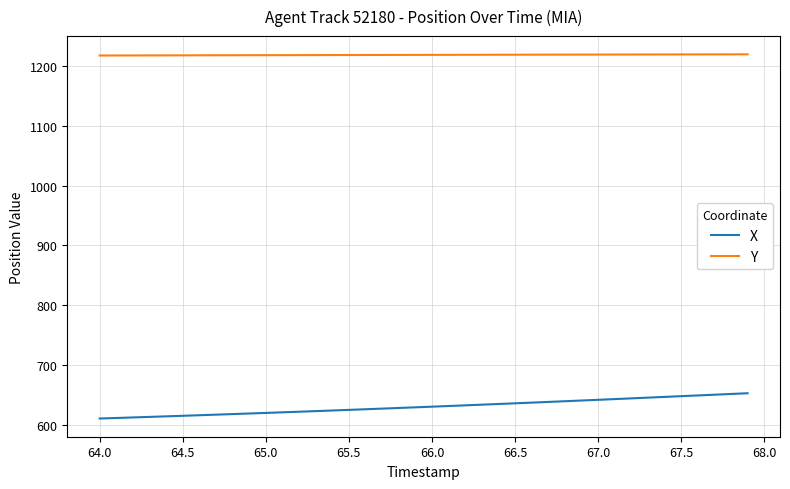

Which series has the largest total across all categories?

Y